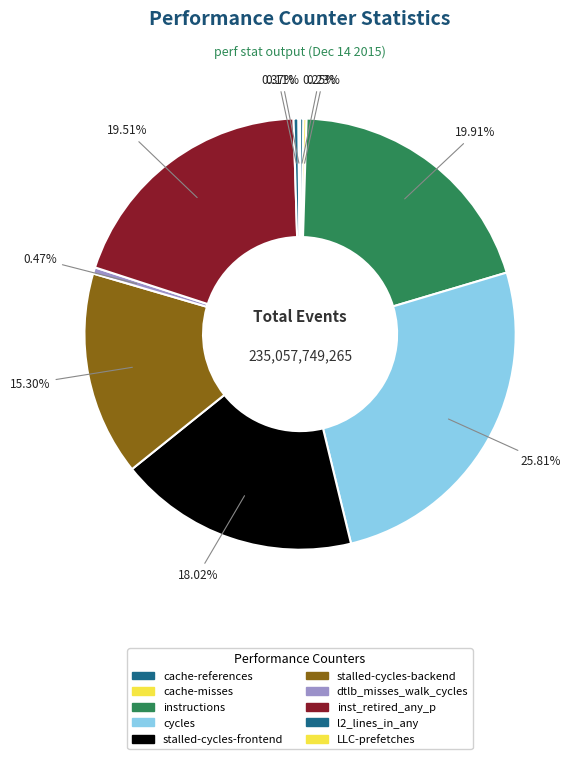

What is the largest slice in the pie chart?

cycles